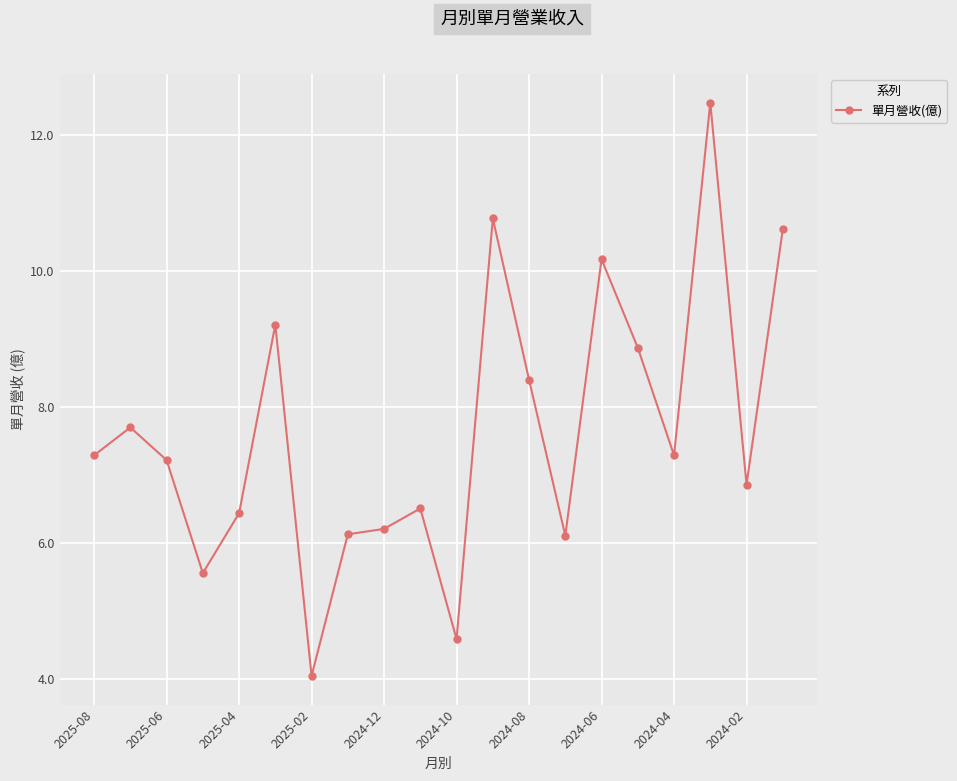

What is the greatest value displayed?

12.5